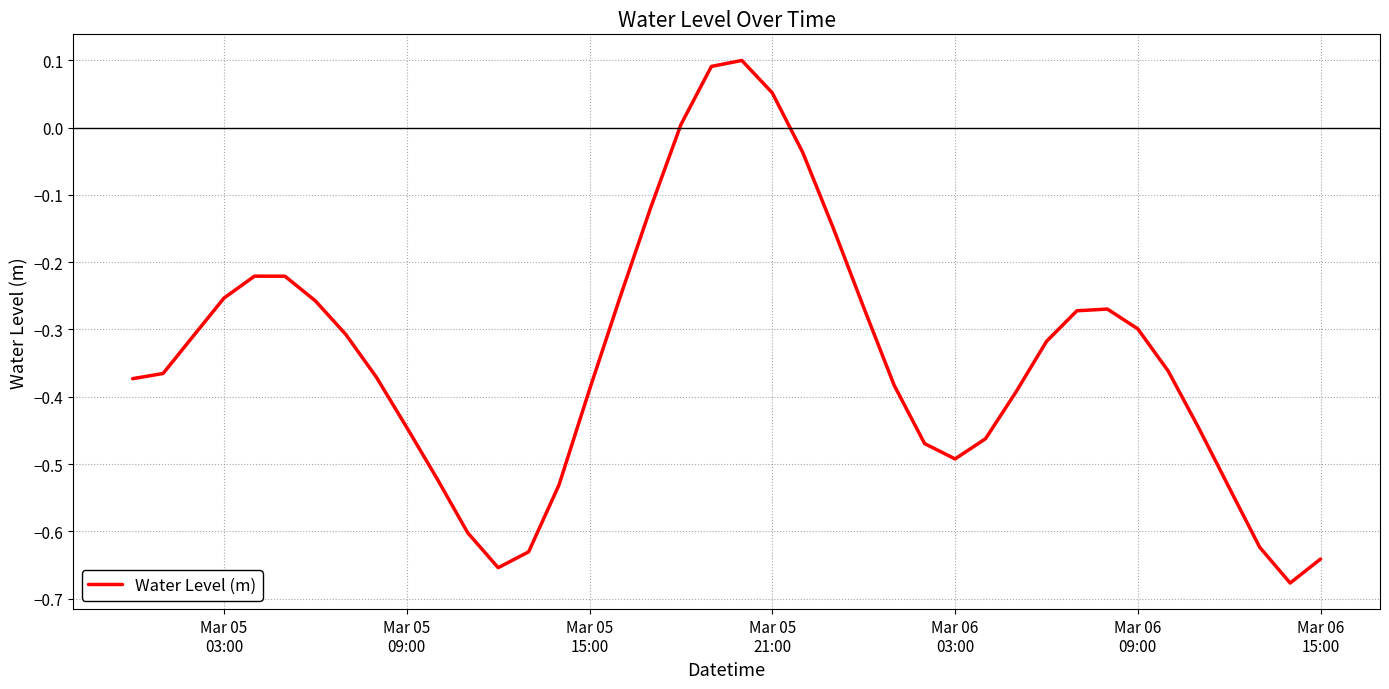

What is the difference between the maximum and minimum values?

0.8